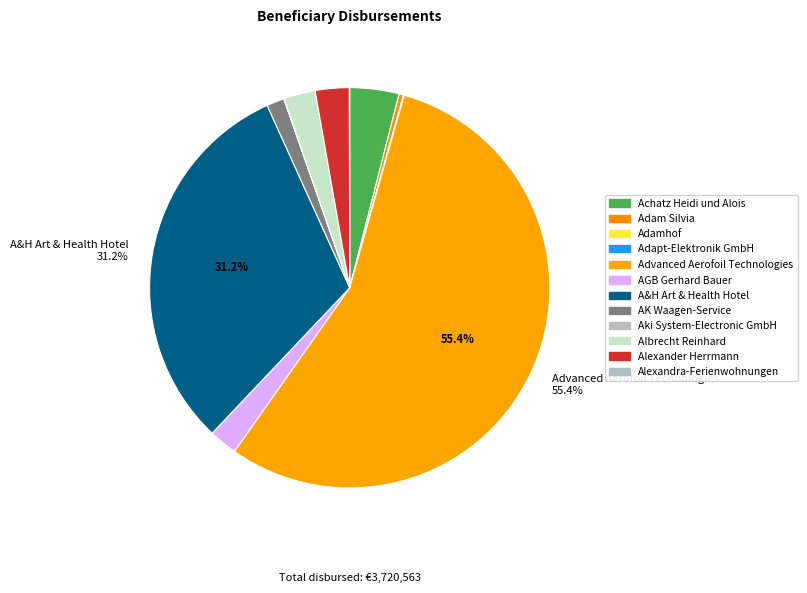

Count the number of slices in the pie.

12